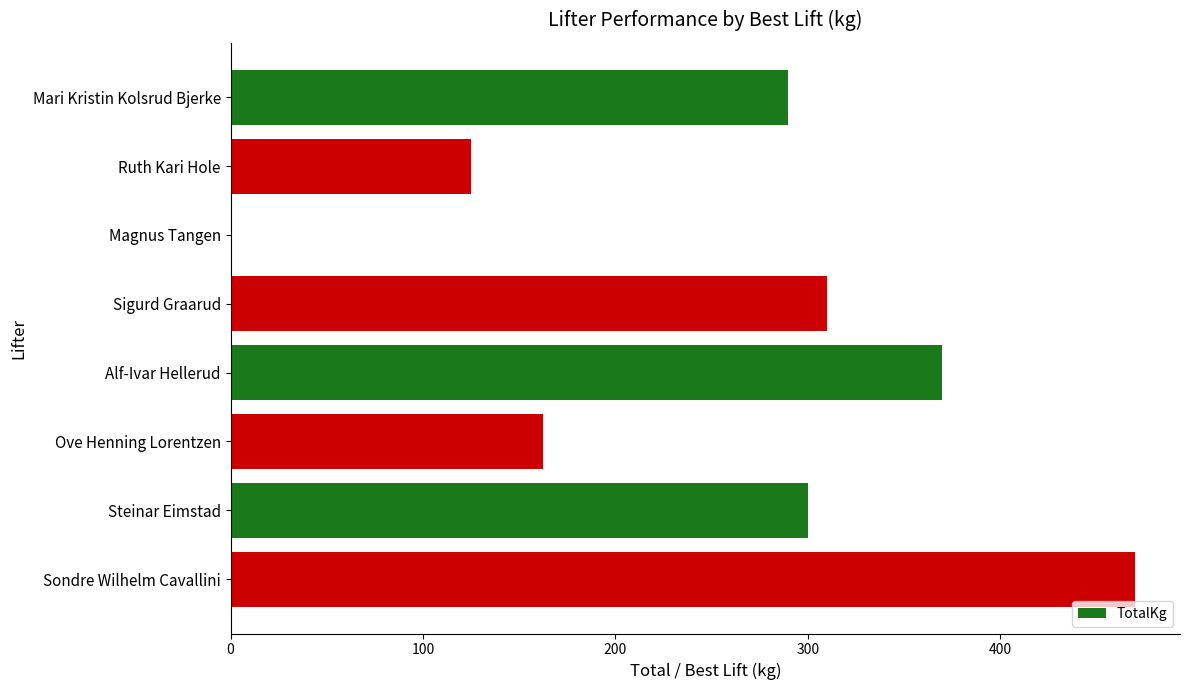

What is the sum of all values?

2027.5